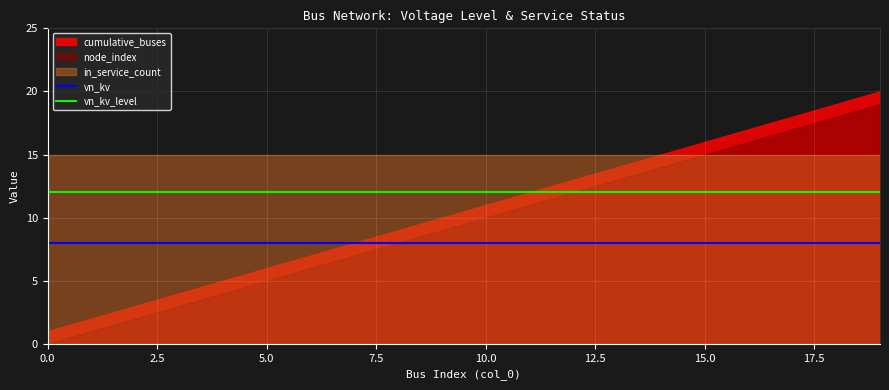

How many lines are shown in the chart?

2